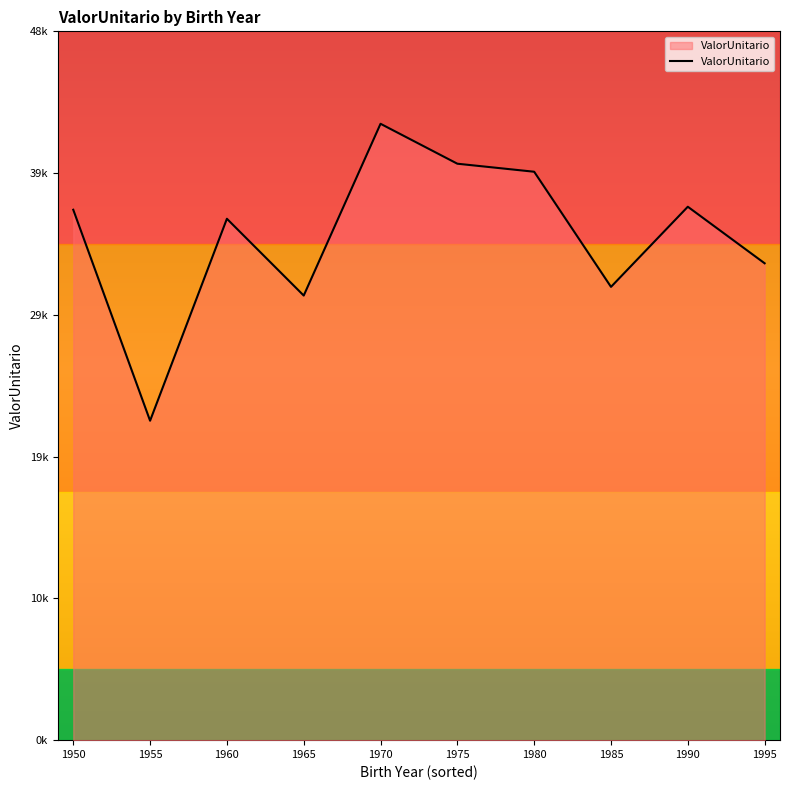

True or false: there are more than 0 points higher than both neighbors.

True